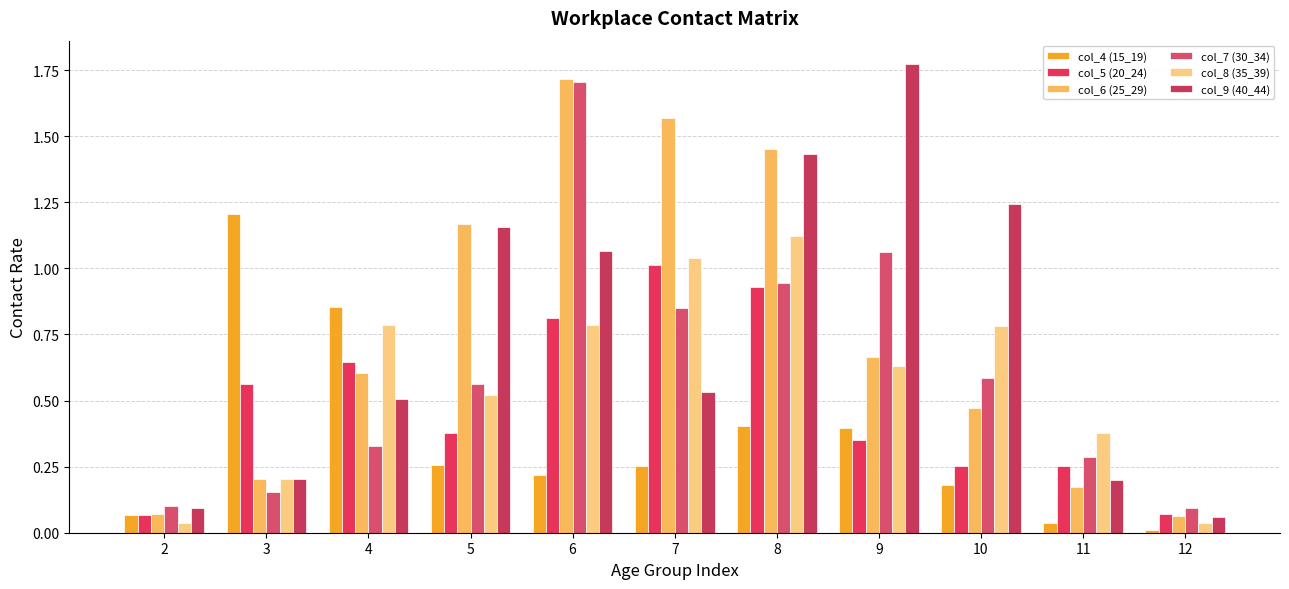

How many groups of bars are there?

11